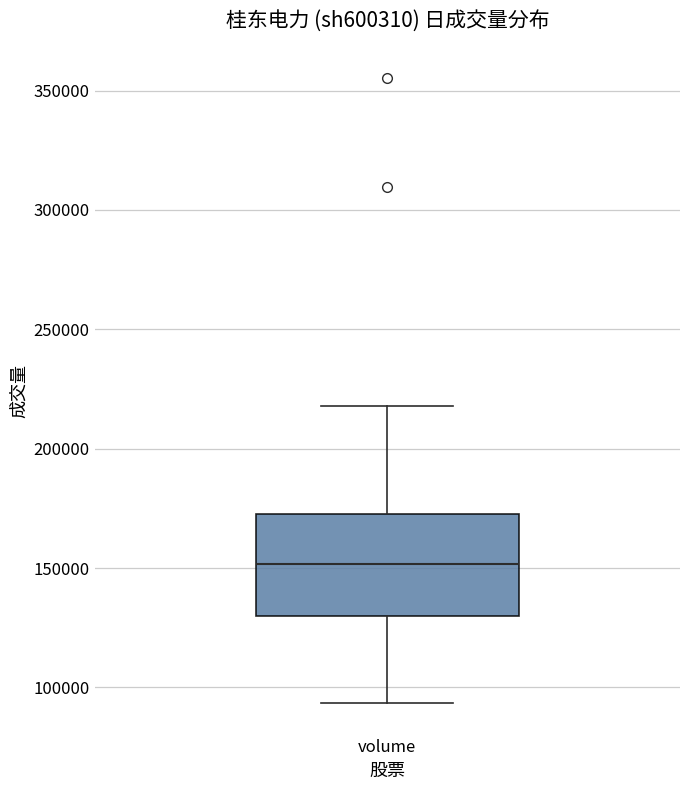

Where does the upper whisker of the box for volume end on the y-axis? The values are not printed on the chart, so give them approximately, as read against the axis.

220000